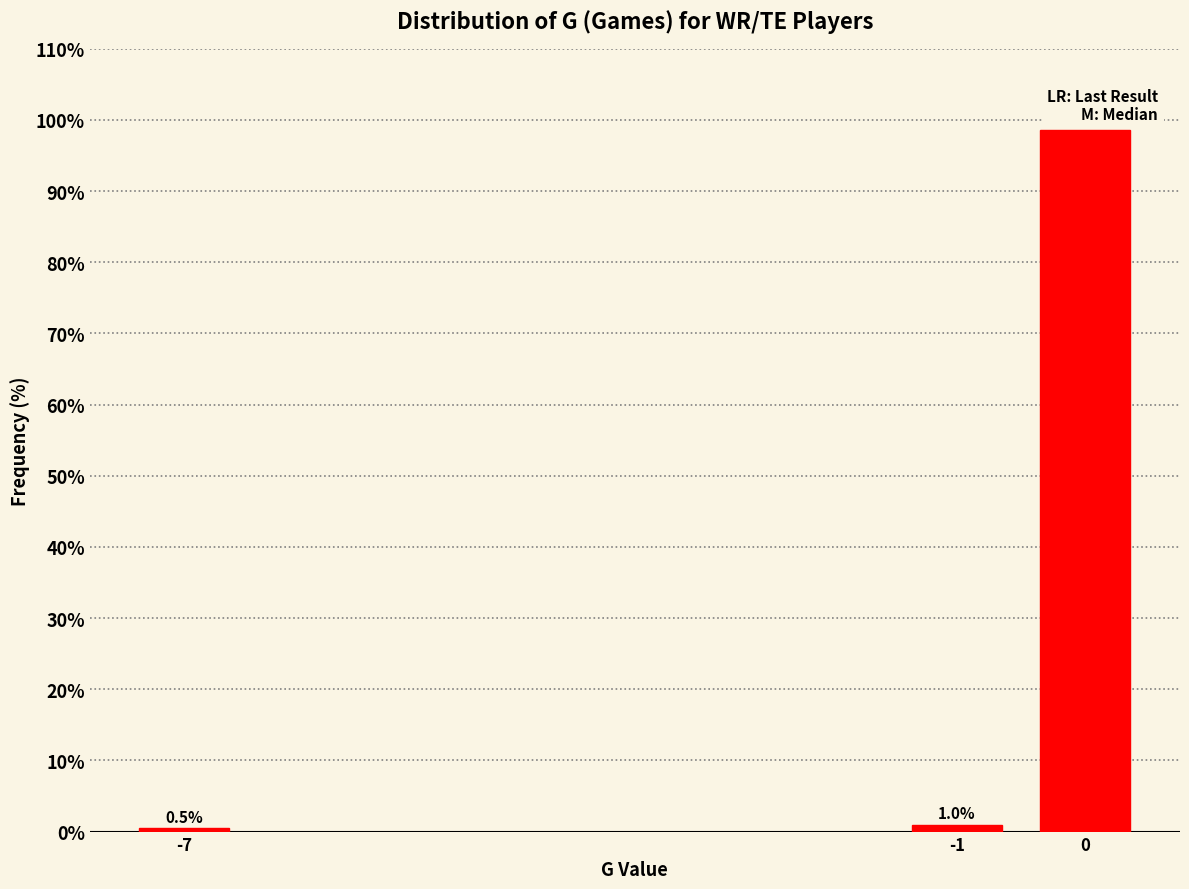

Reading right to left, transcribe all the data shown in this chart.

98.6	1.0	0.5